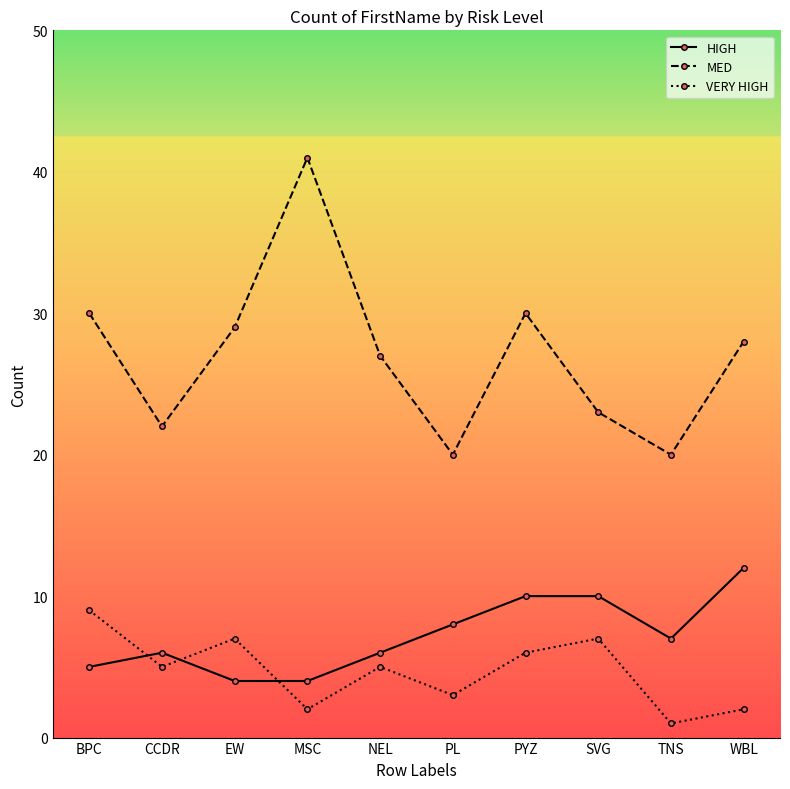

What are all the series names shown in the legend?

HIGH, MED, VERY HIGH